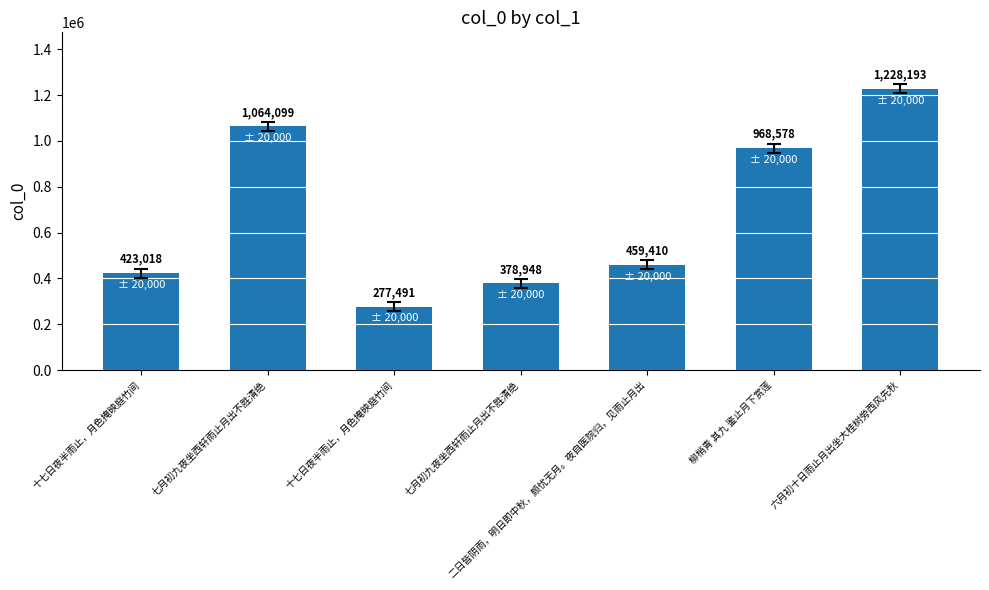

How many values are below 459410?

3